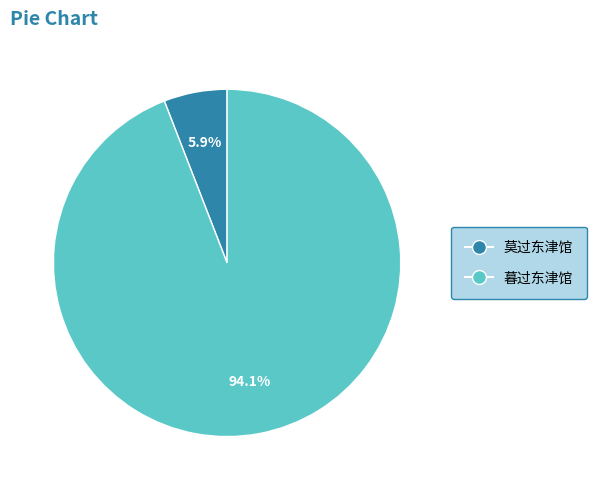

True or false: 莫过东津馆 accounts for 6% of the total.

True